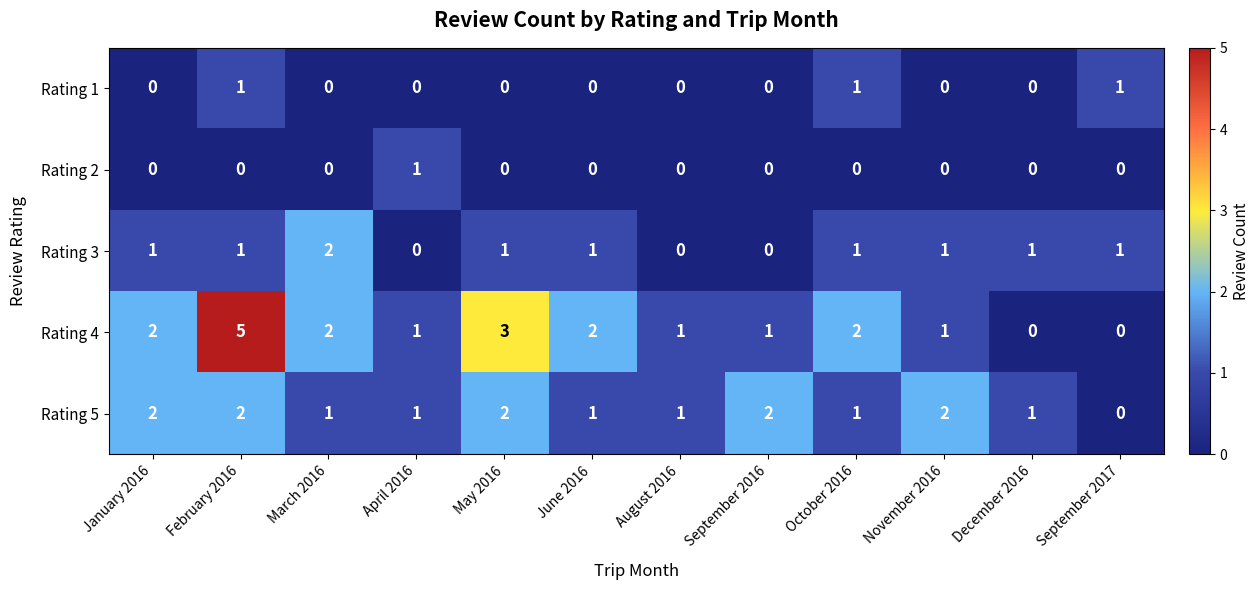

At which category does the chart reach its peak across all series?

February 2016